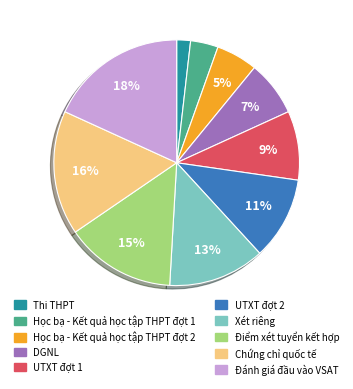

Which slice is the largest?

Đánh giá đầu vào VSAT